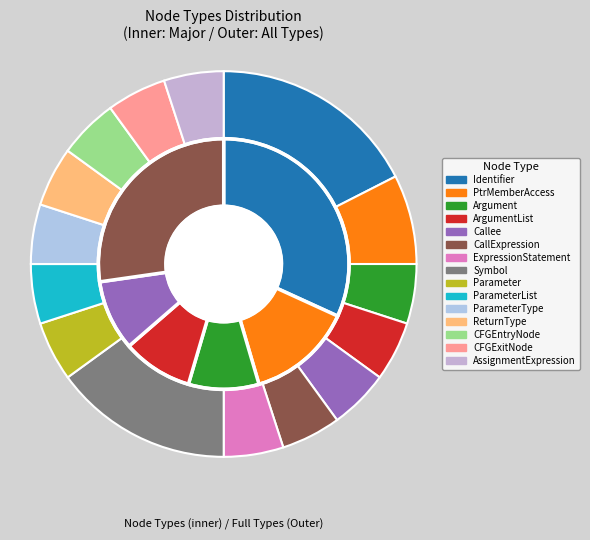

True or false: CallExpression accounts for 5% of the total.

True